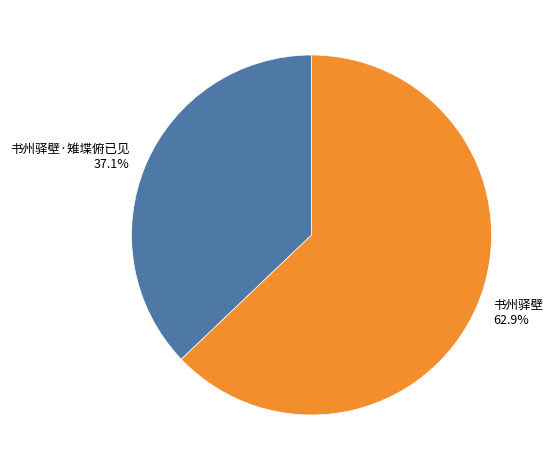

What is the smallest slice in the pie chart?

书州驿壁·雉堞俯已见